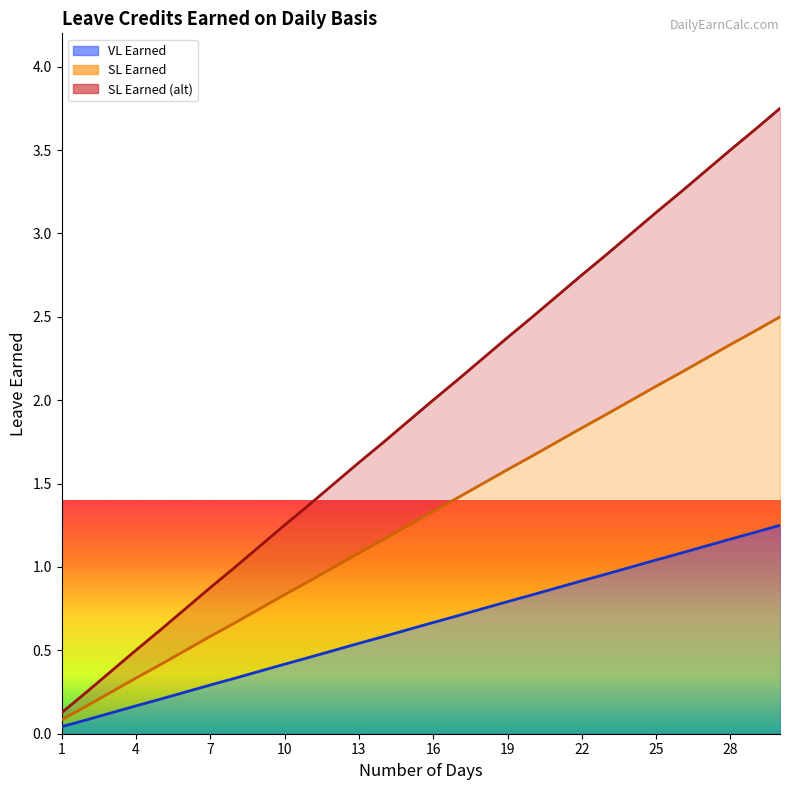

Reading left to right, transcribe all the data shown in this chart.

VL Earned: 1=0.0	2=0.1	3=0.1	4=0.2	5=0.2	6=0.2	7=0.3	8=0.3	9=0.4	10=0.4	11=0.5	12=0.5	13=0.5	14=0.6	15=0.6	16=0.7	17=0.7	18=0.8	19=0.8	20=0.8	21=0.9	22=0.9	23=1.0	24=1.0	25=1.0	26=1.1	27=1.1	28=1.2	29=1.2	30=1.2
SL Earned: 1=0.1	2=0.2	3=0.2	4=0.3	5=0.4	6=0.5	7=0.6	8=0.7	9=0.8	10=0.8	11=0.9	12=1.0	13=1.1	14=1.2	15=1.2	16=1.3	17=1.4	18=1.5	19=1.6	20=1.7	21=1.8	22=1.8	23=1.9	24=2.0	25=2.1	26=2.2	27=2.2	28=2.3	29=2.4	30=2.5
SL Earned (alt): 1=0.1	2=0.2	3=0.4	4=0.5	5=0.6	6=0.8	7=0.9	8=1.0	9=1.1	10=1.3	11=1.4	12=1.5	13=1.6	14=1.7	15=1.9	16=2.0	17=2.1	18=2.2	19=2.4	20=2.5	21=2.6	22=2.8	23=2.9	24=3.0	25=3.1	26=3.2	27=3.4	28=3.5	29=3.6	30=3.8